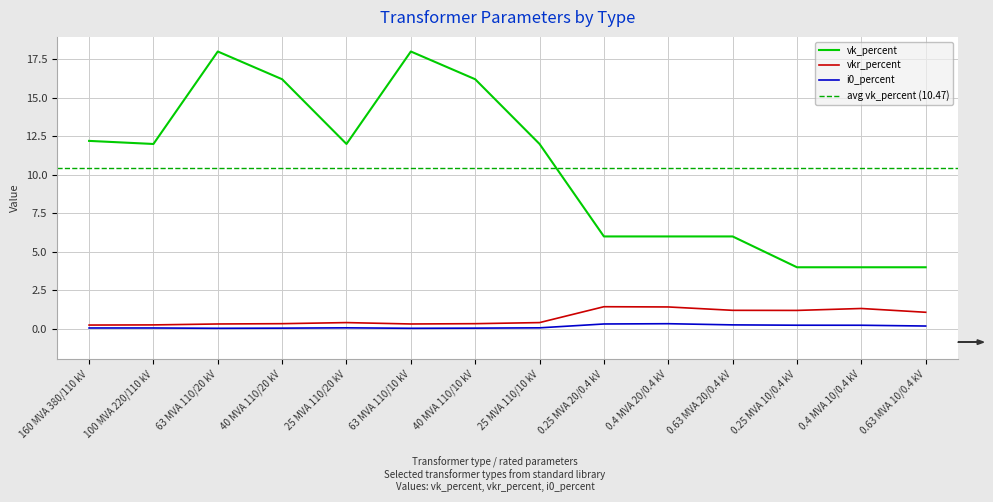

True or false: i0_percent and vkr_percent cross at least once.

False